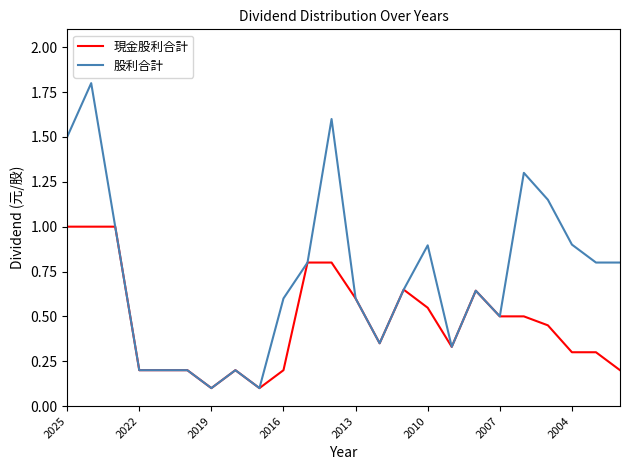

What is the maximum value for 股利合計?

1.8